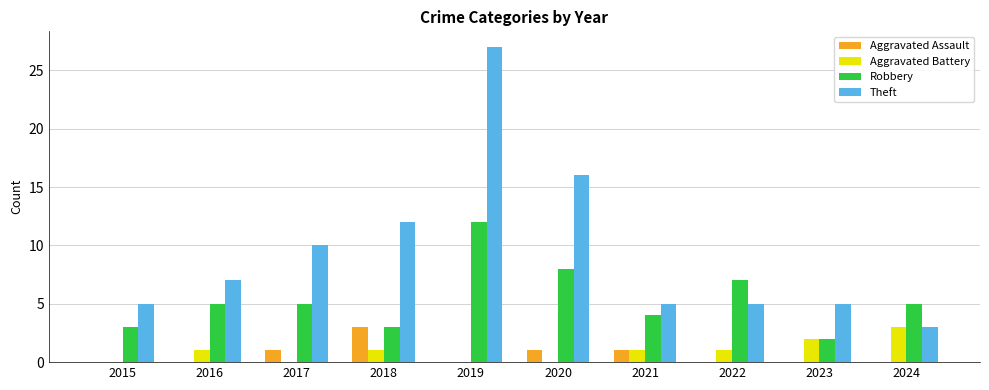

What are all the series names shown in the legend?

Aggravated Assault, Aggravated Battery, Robbery, Theft